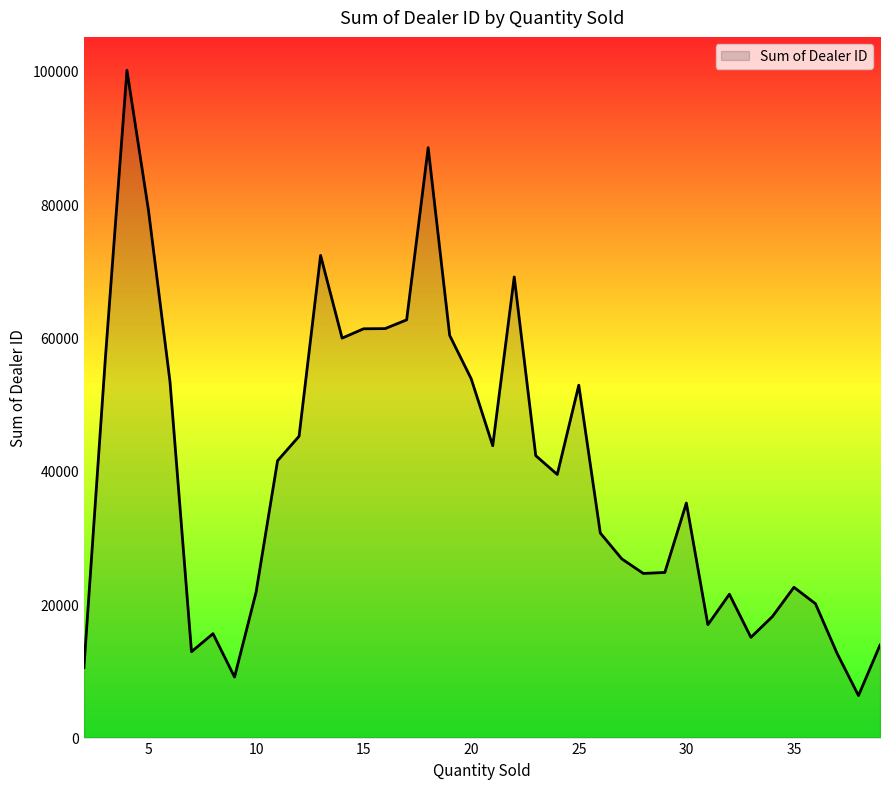

What is the difference between the maximum and minimum values?

93752